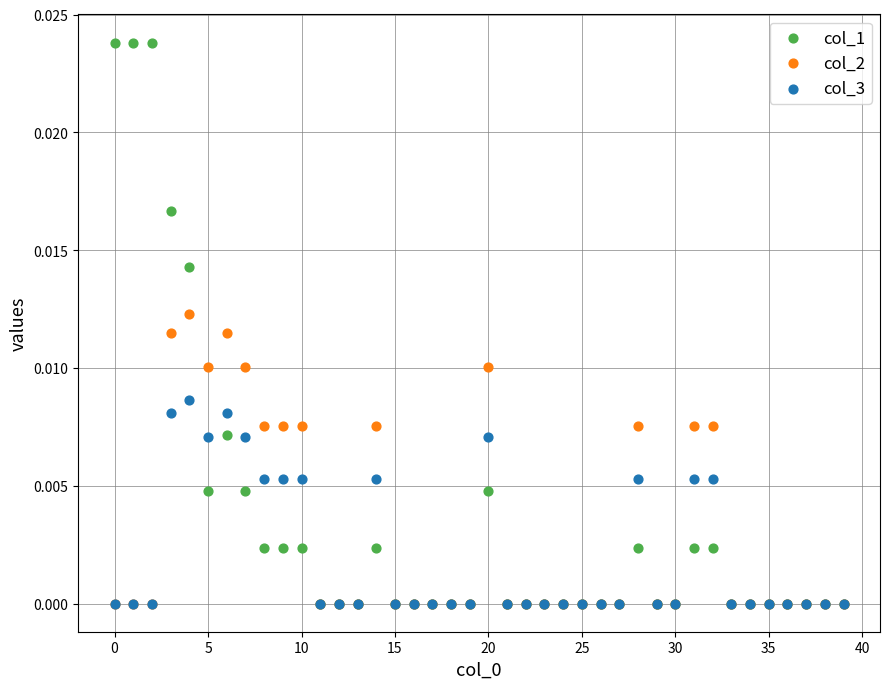

Which series has the widest spread of Y values?

col_1